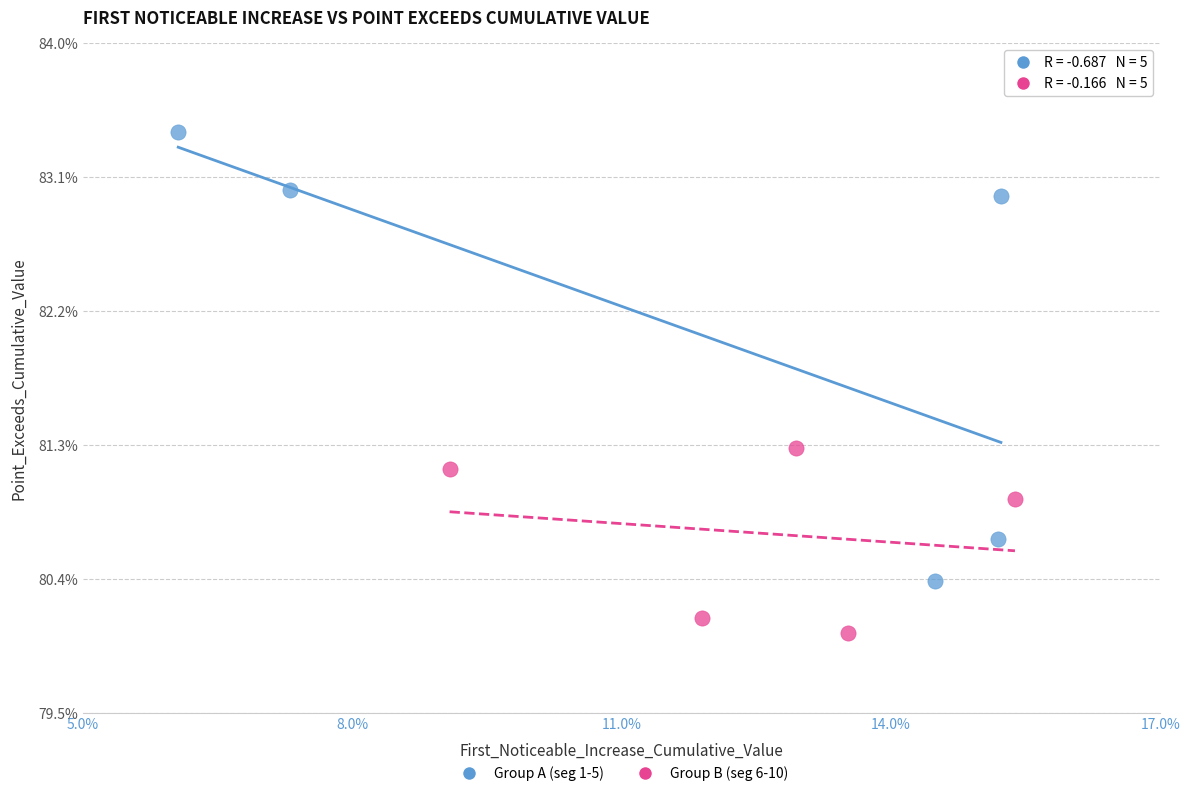

Which series has the largest Y range (max minus min)?

Group A (seg 1-5)